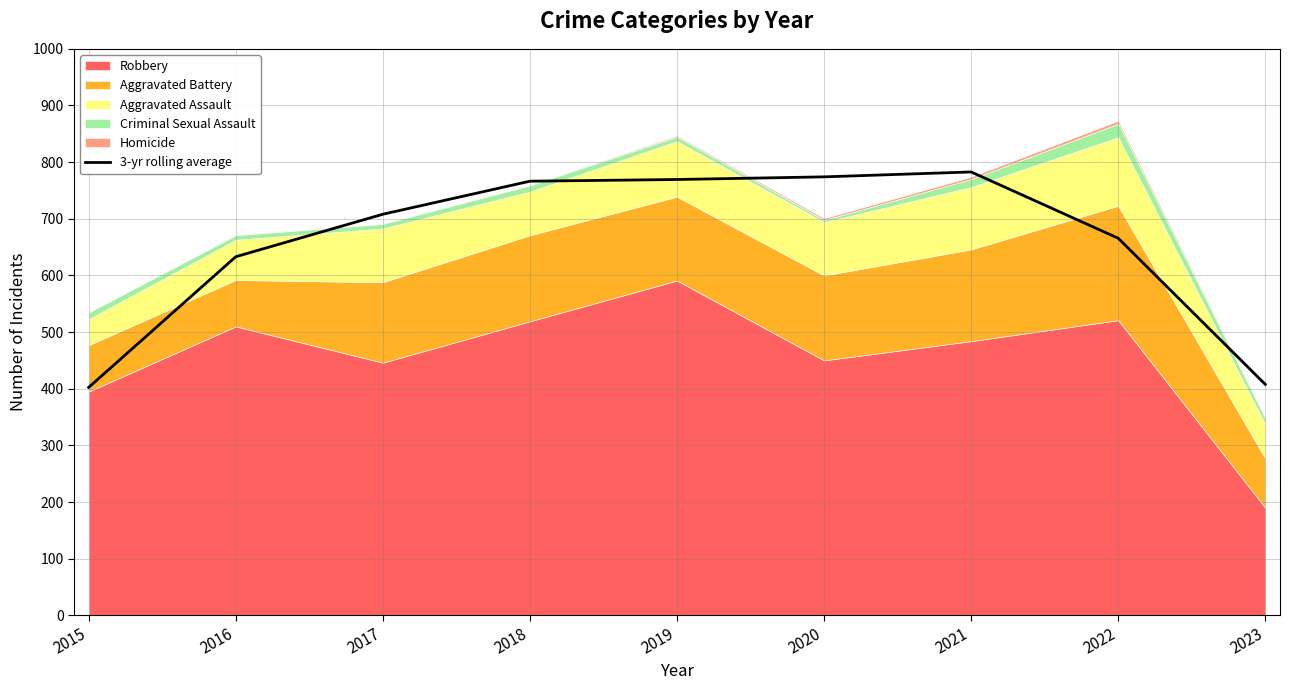

At which category does the data reach its first local peak?

2021